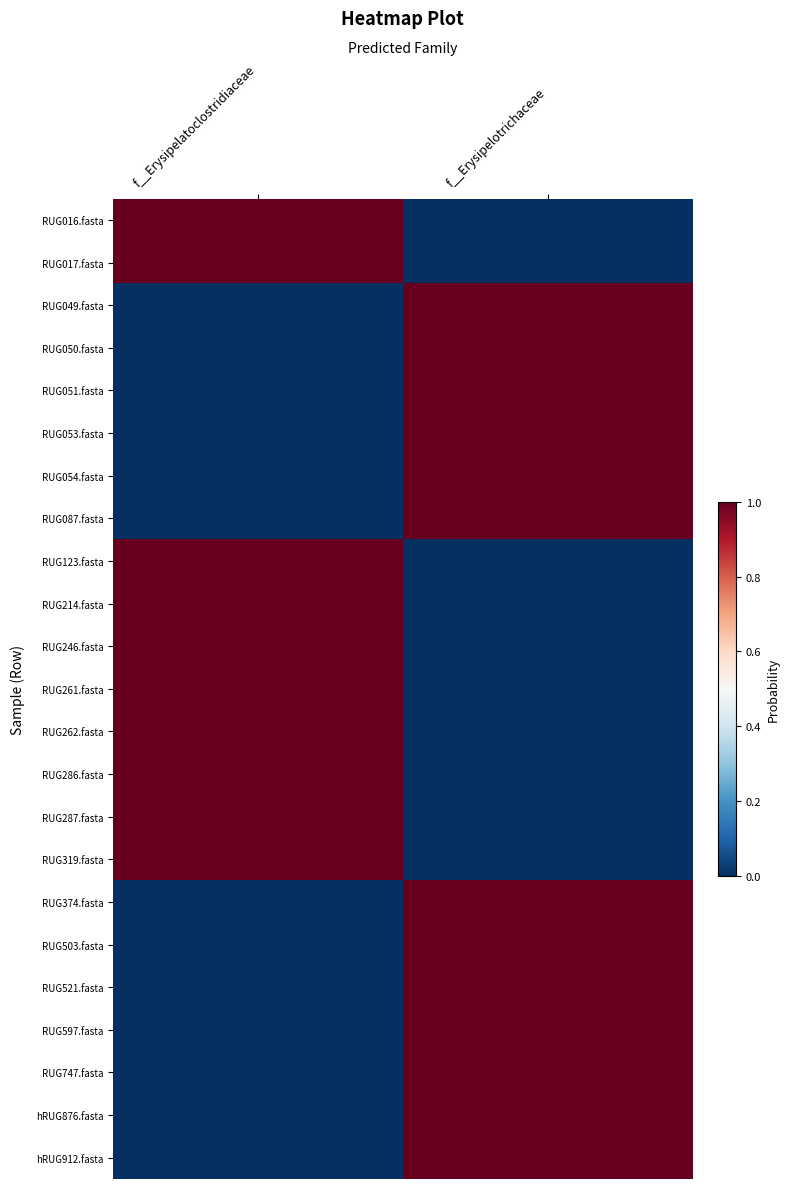

At which category does the chart reach its peak across all series?

f__Erysipelotrichaceae